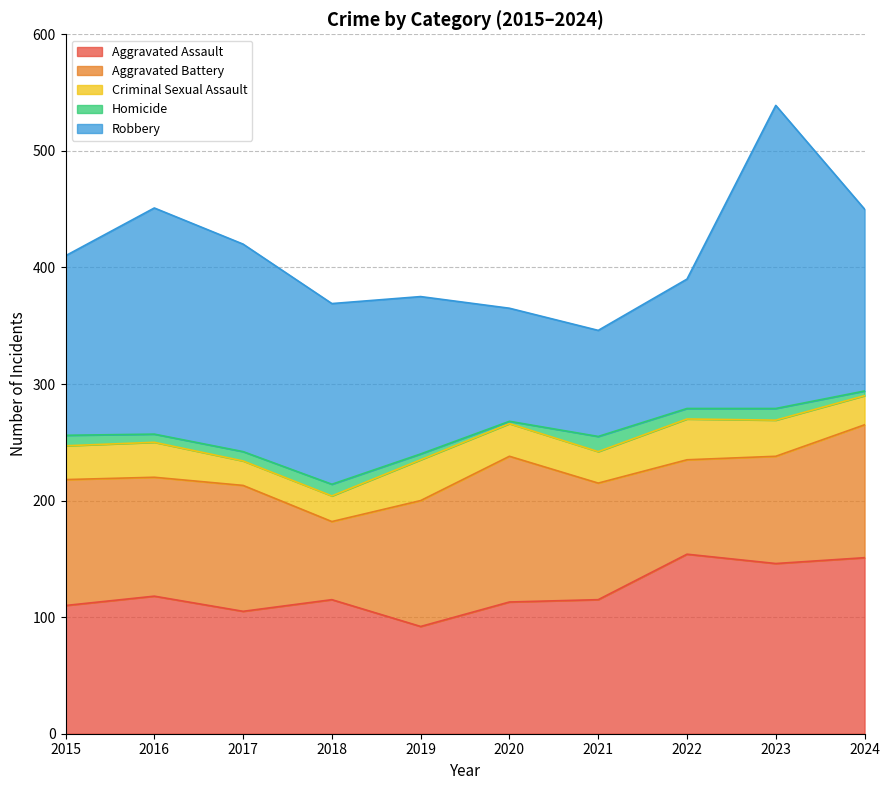

At which category does Aggravated Assault reach its first local valley?

2017